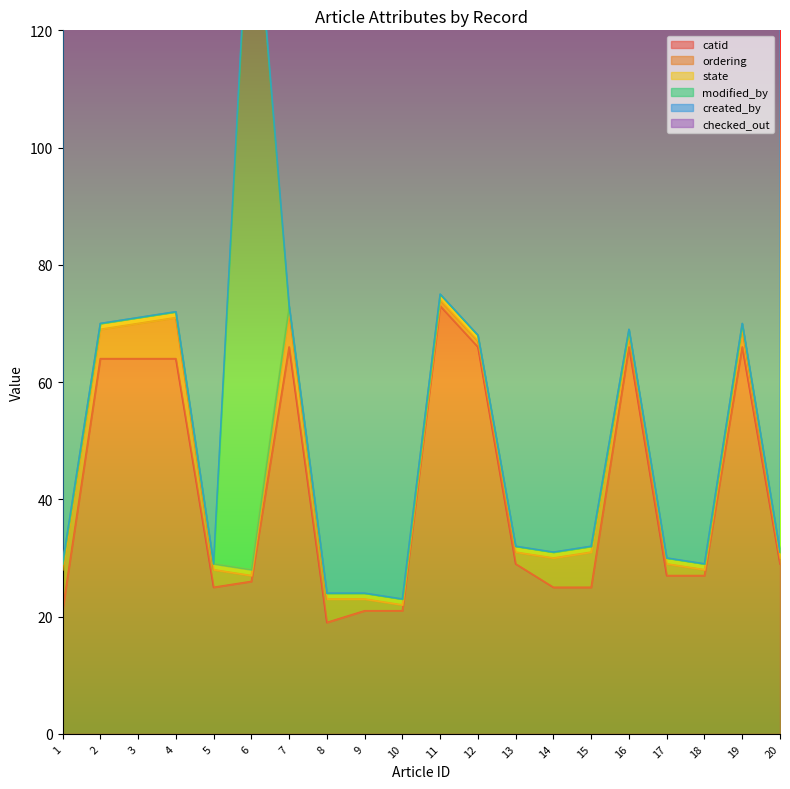

What is the difference between the maximum and second lowest values in the modified_by series?

123